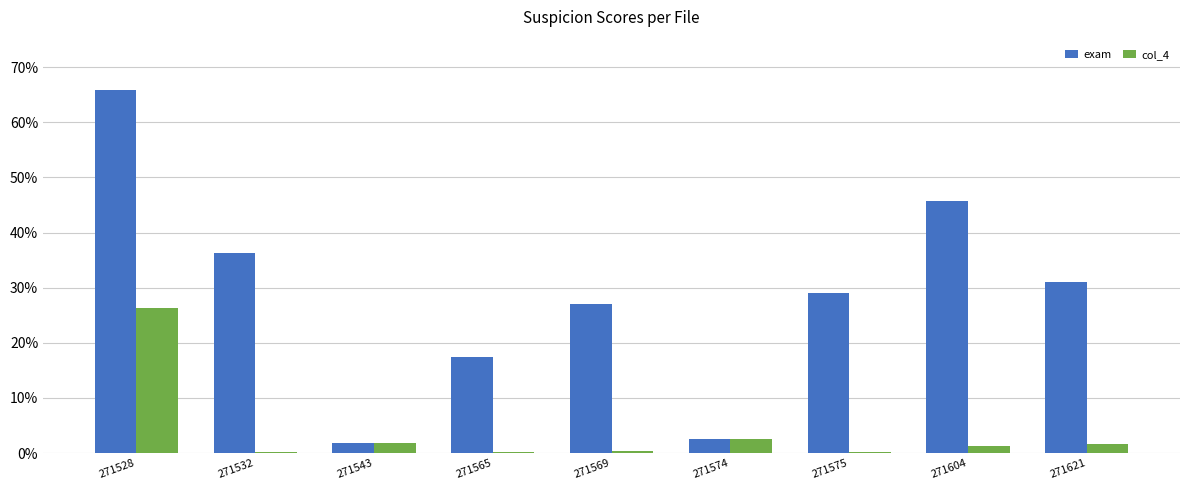

What is the spread (max minus min) of values at 271569?

0.3